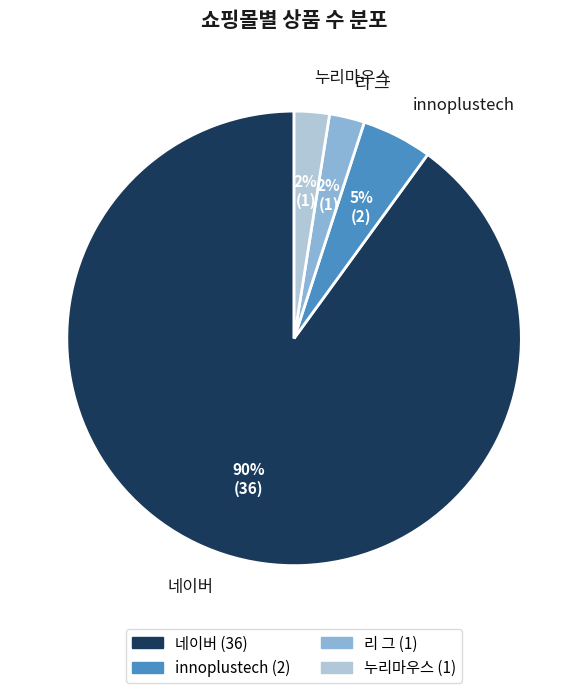

Between innoplustech and 네이버, which is larger?

네이버